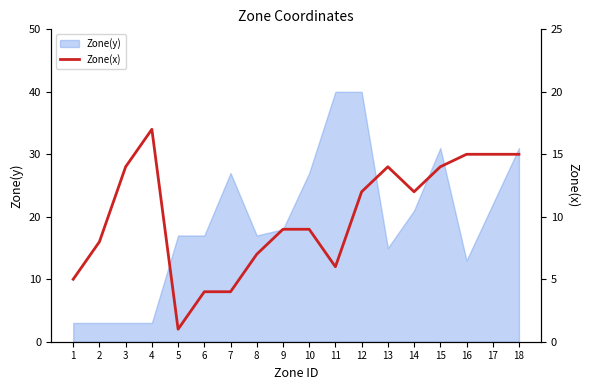

The chart shows a value of 4 at 13. True or false?

False